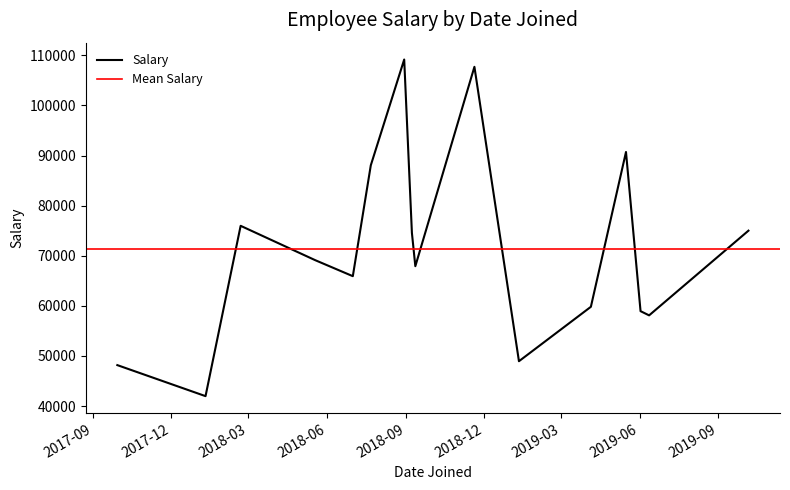

What is the change in value from 2019-05-16 to 2018-05-18?

-21580